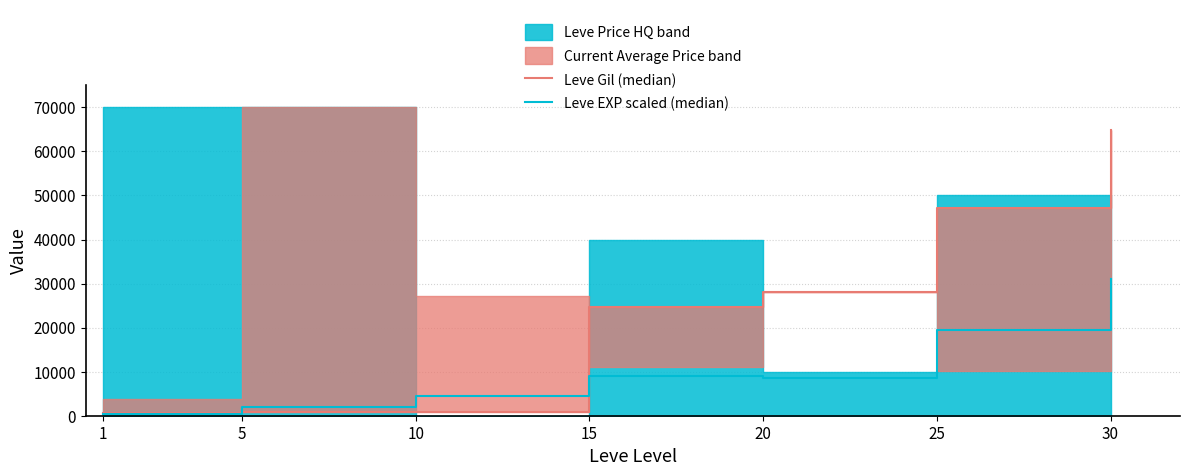

In Leve EXP scaled (median), how many points are higher than both neighbors (excluding endpoints)?

1